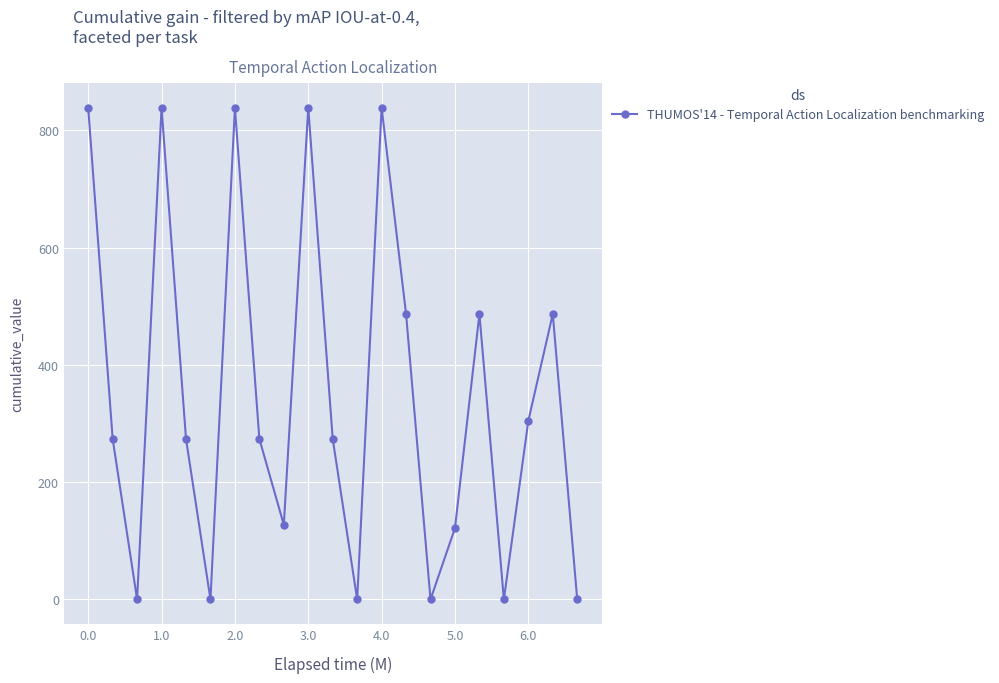

What is the maximum value shown in the chart?

838.6